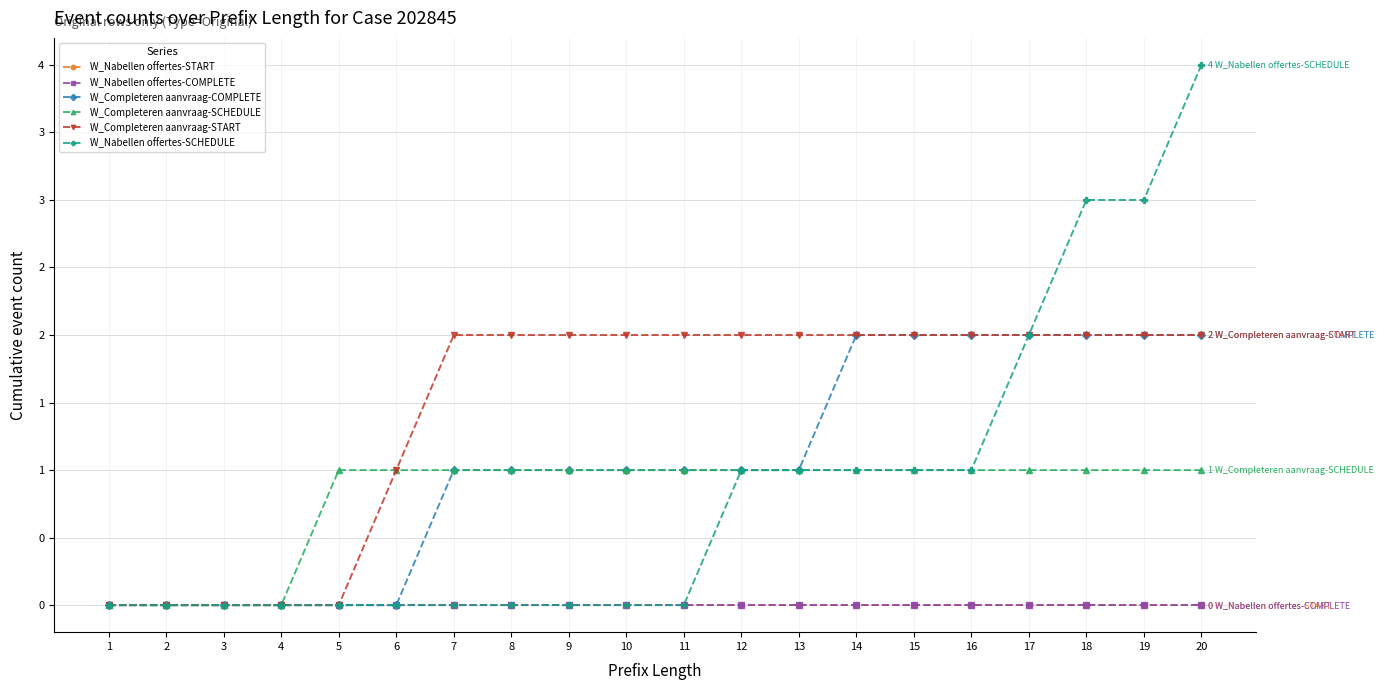

Is this an area chart (filled region under the line)?

No